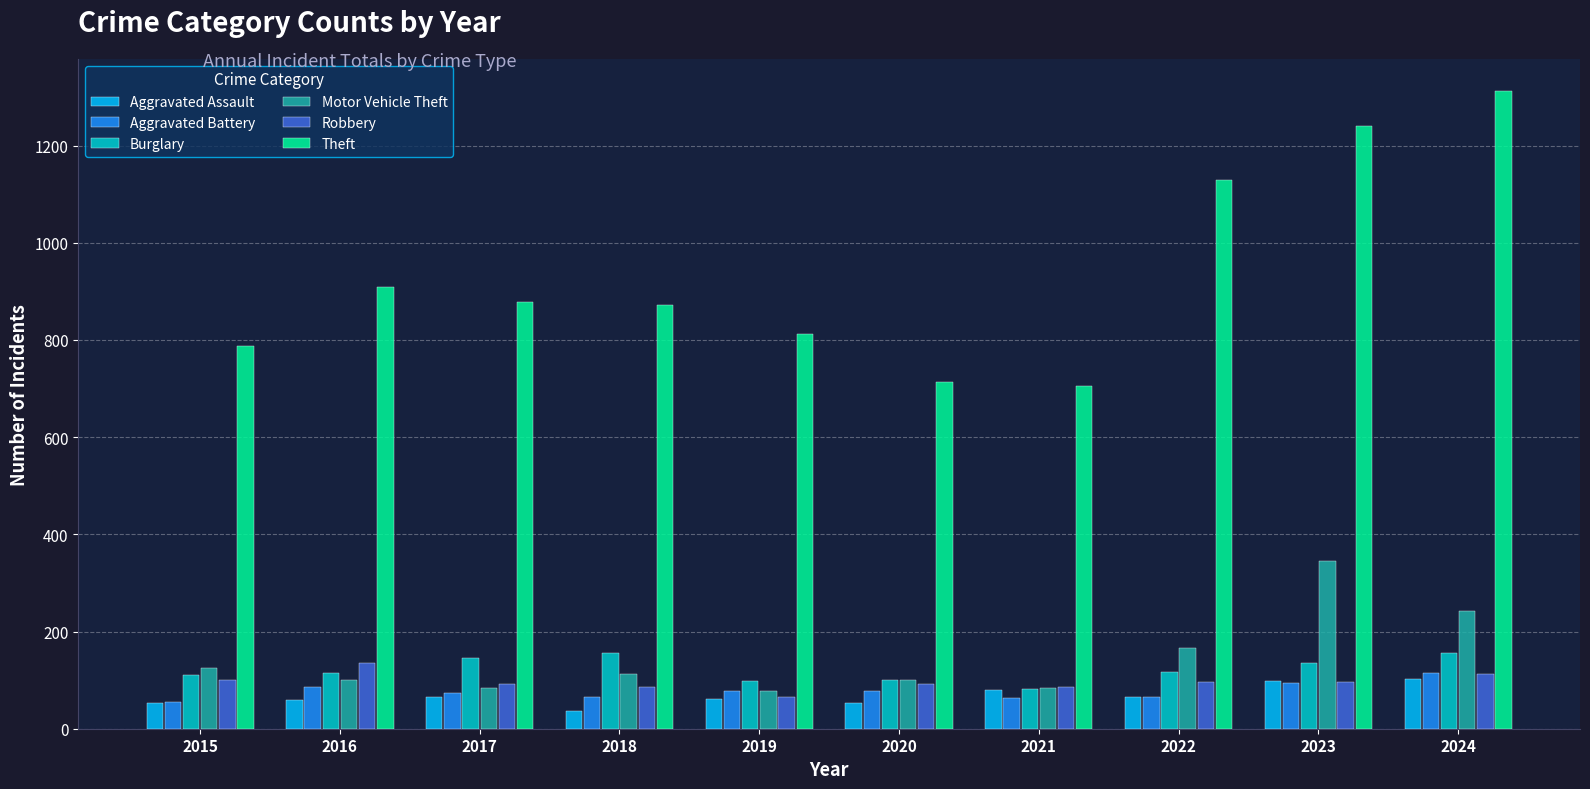

What is the sum of the Aggravated Assault values at 2023 and 2016?

158